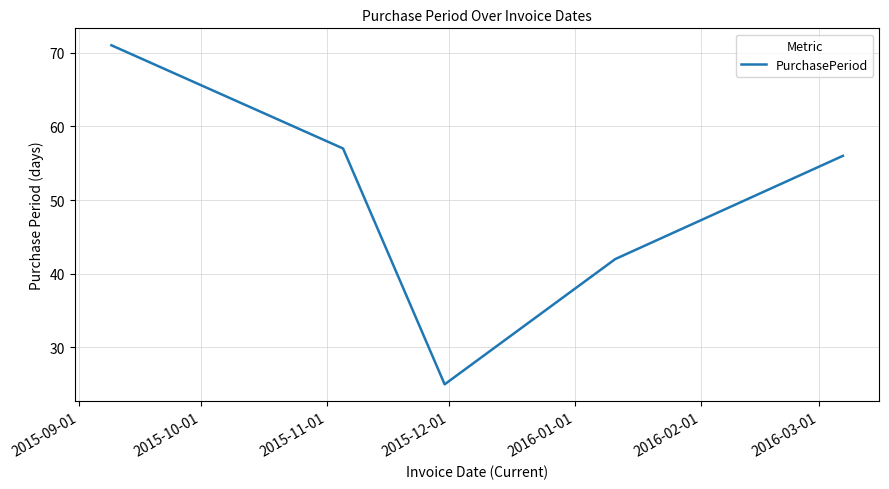

What is the difference between the second highest and second lowest values?

15